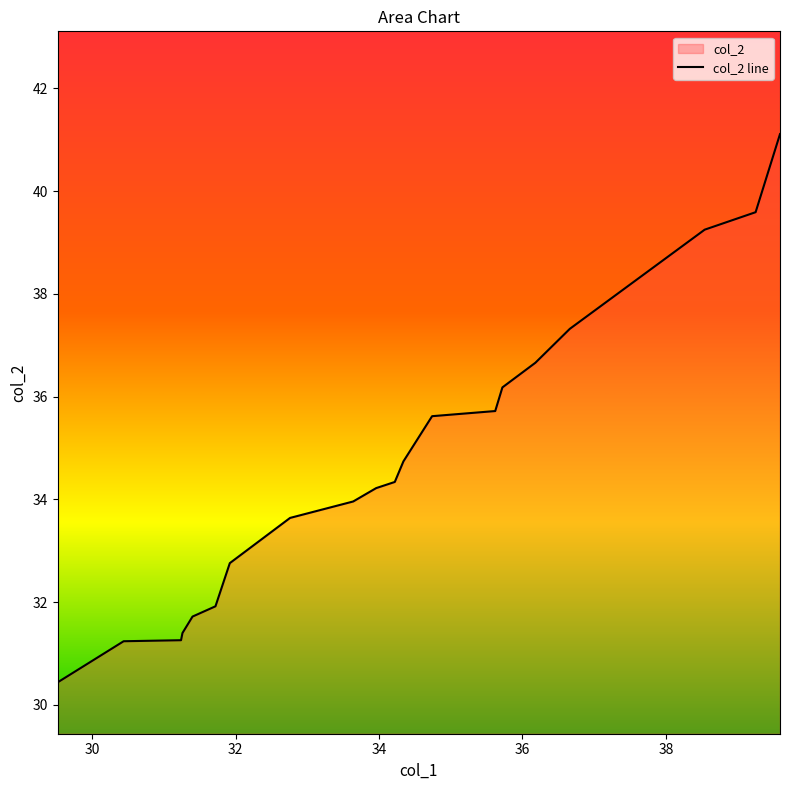

What is the sum of all values?

693.1